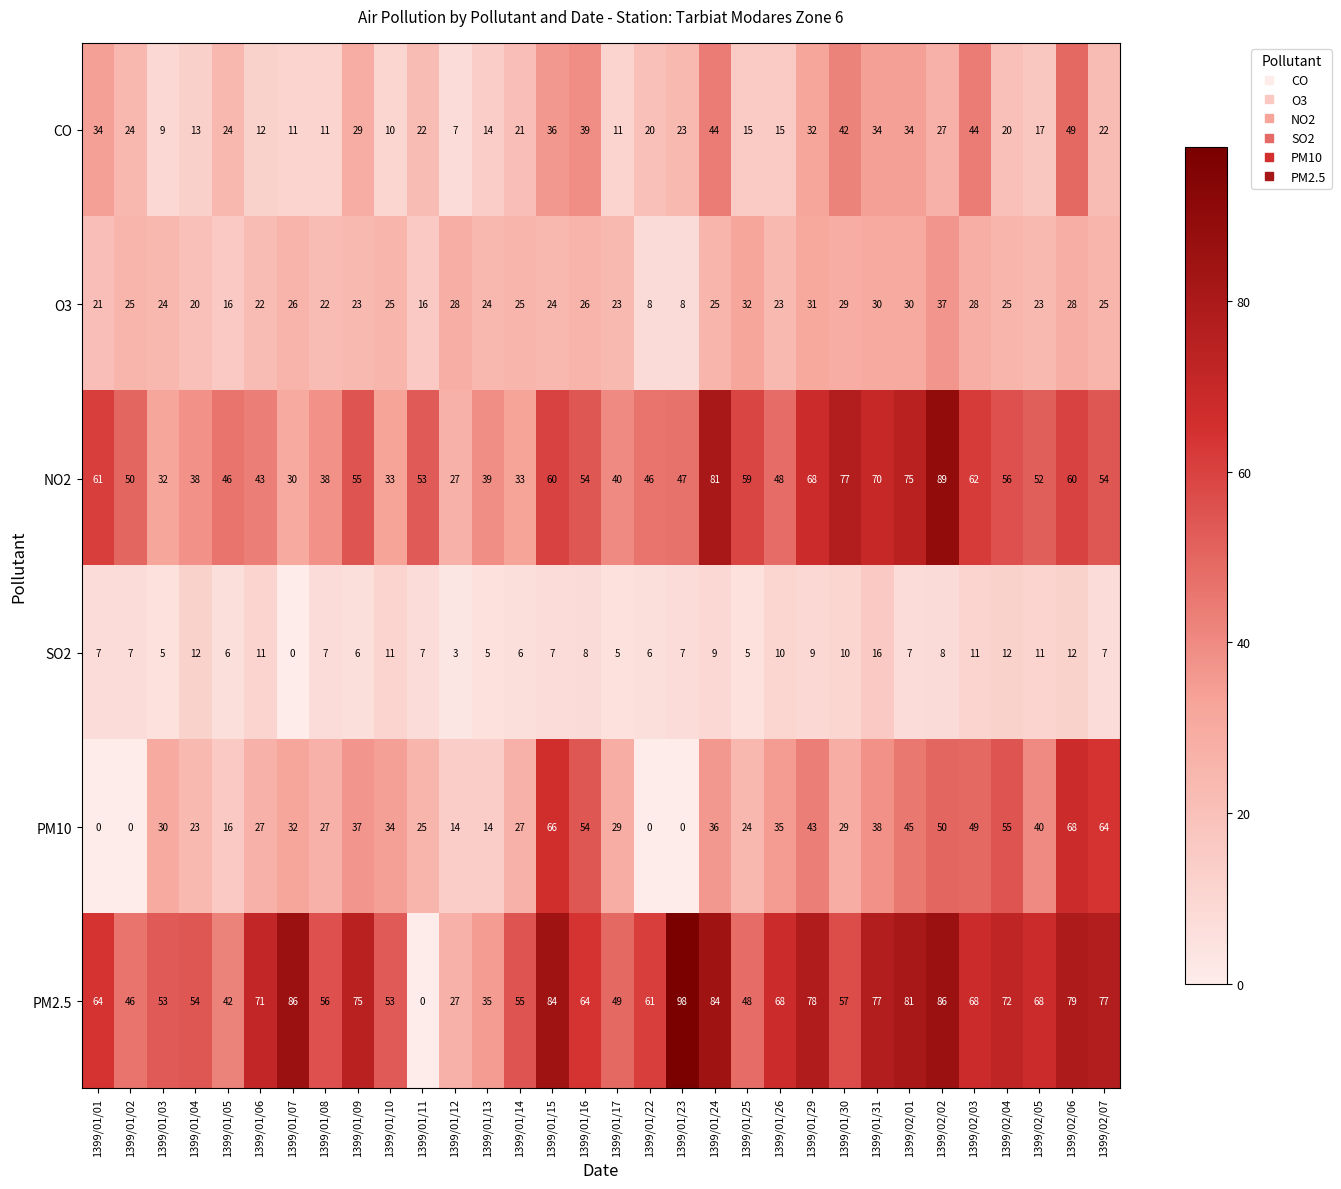

True or false: SO2 has a value of 7 at 1399/01/23.

True